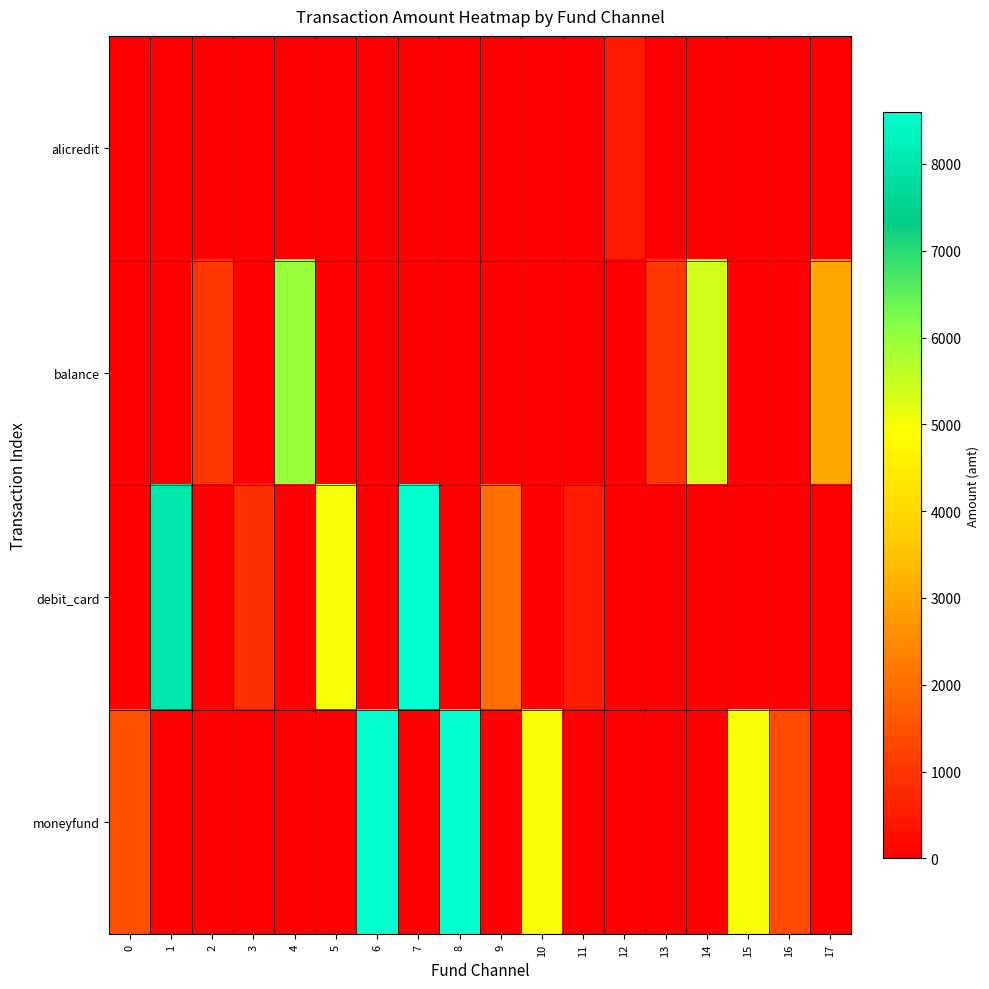

At which category is the sum across all series the highest?

6